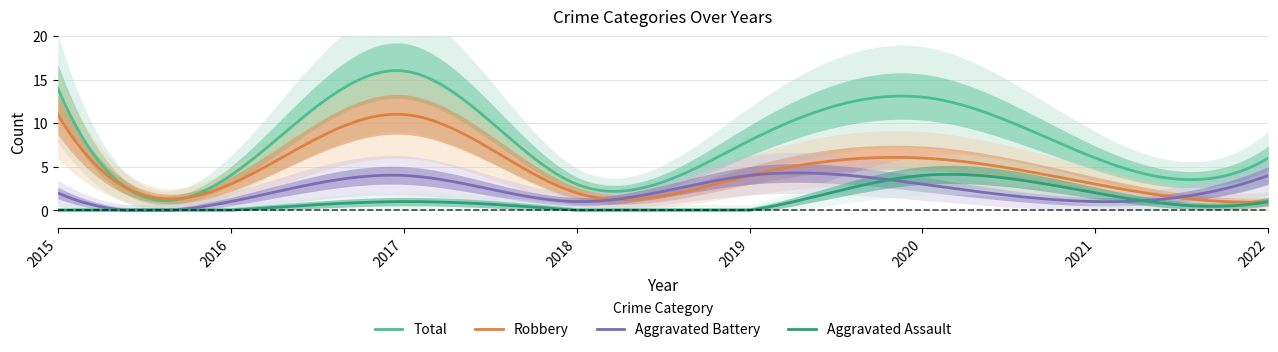

At which category is the sum across all series the highest?

2017